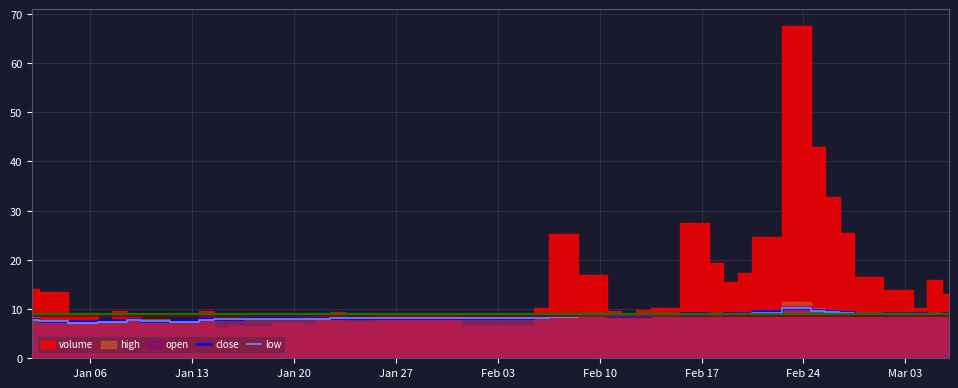

What is the minimum value for close?

7.5